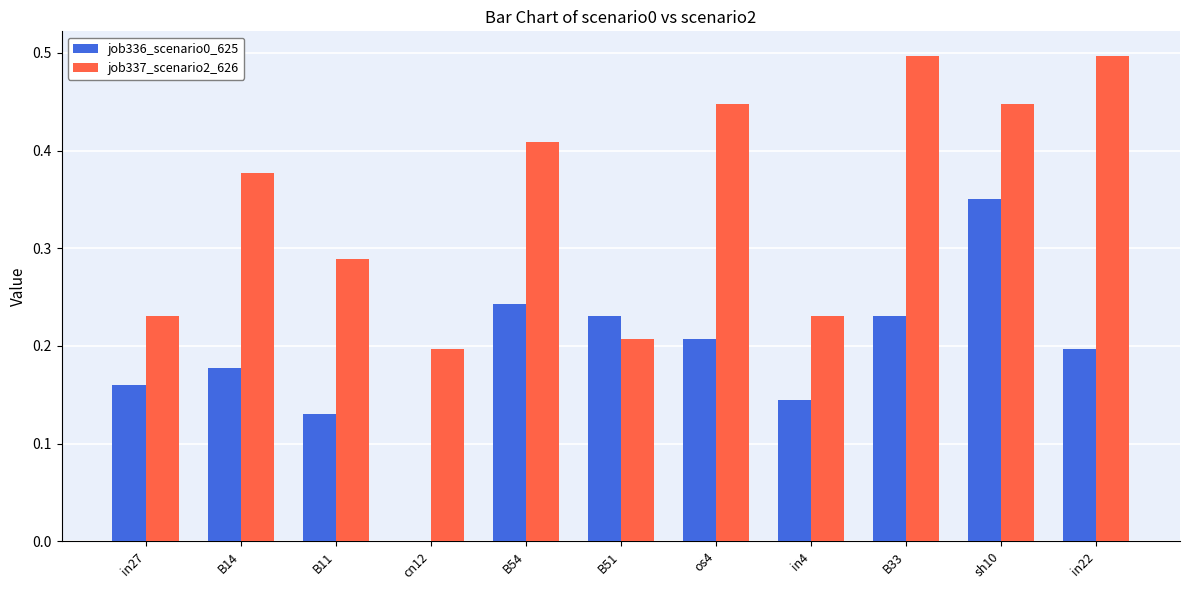

The value of job337_scenario2_626 at in27 is 0.2. True or false?

True